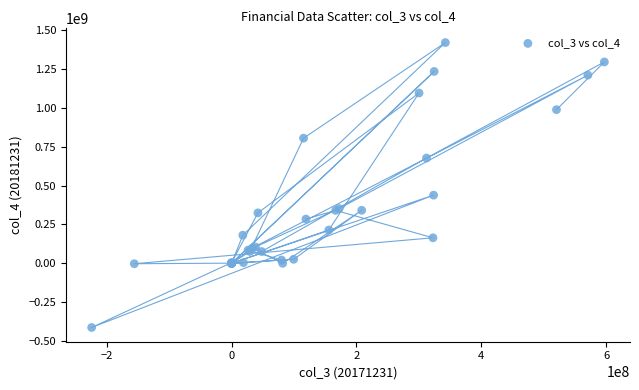

What Y value in the scatter plot is closest to 503306404?

438332894.6